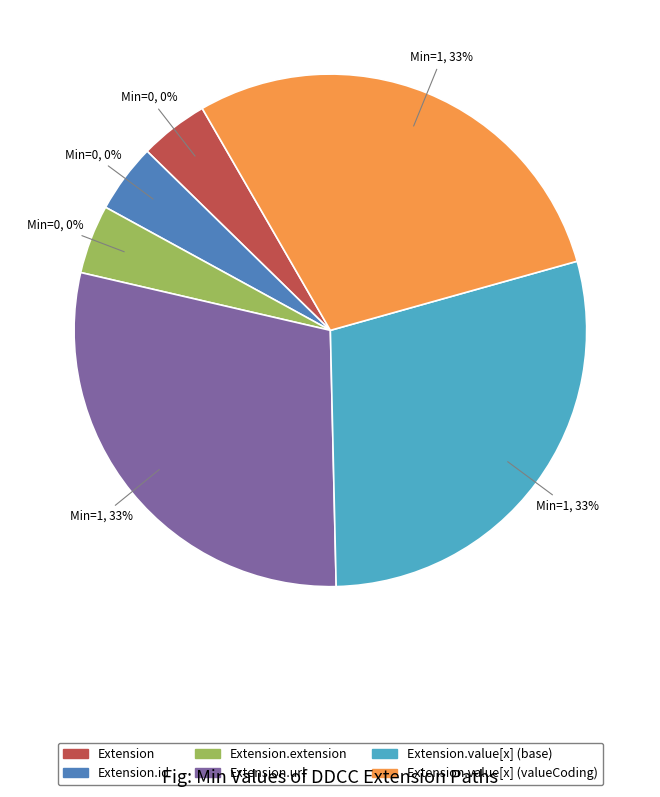

To the nearest percent, what percentage of the pie is Extension.value[x] (base)?

33%